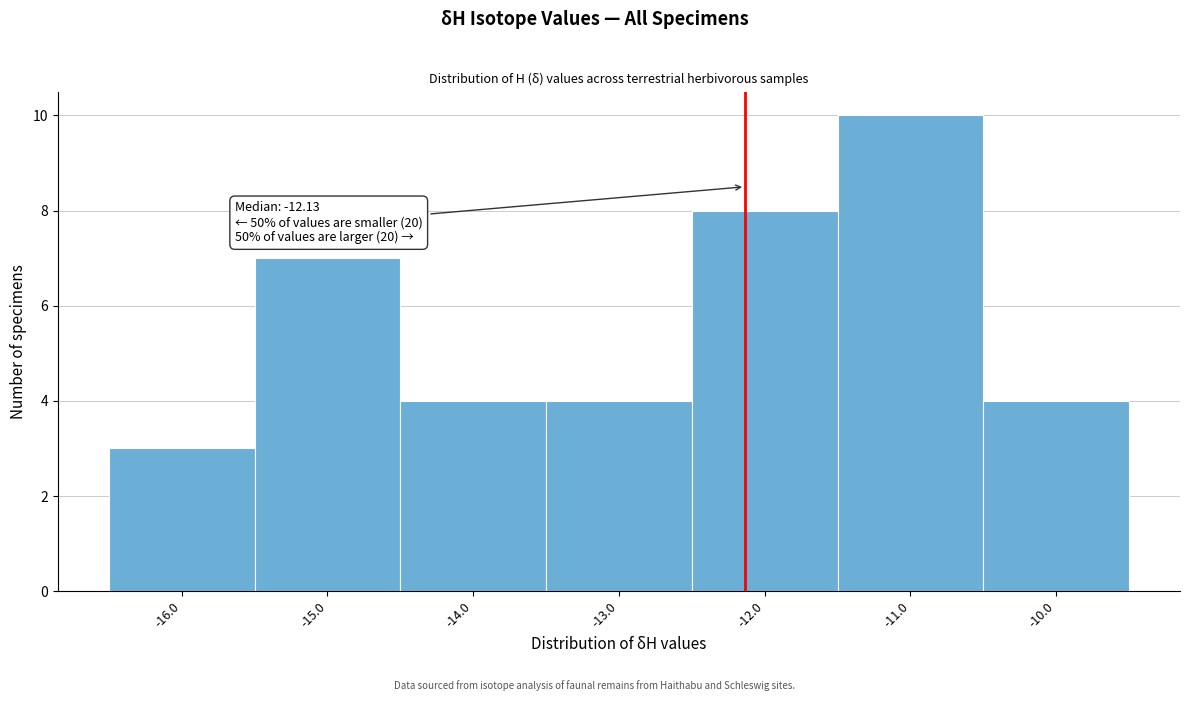

Which range on the x-axis has the tallest bar?

-11.5 to -10.5